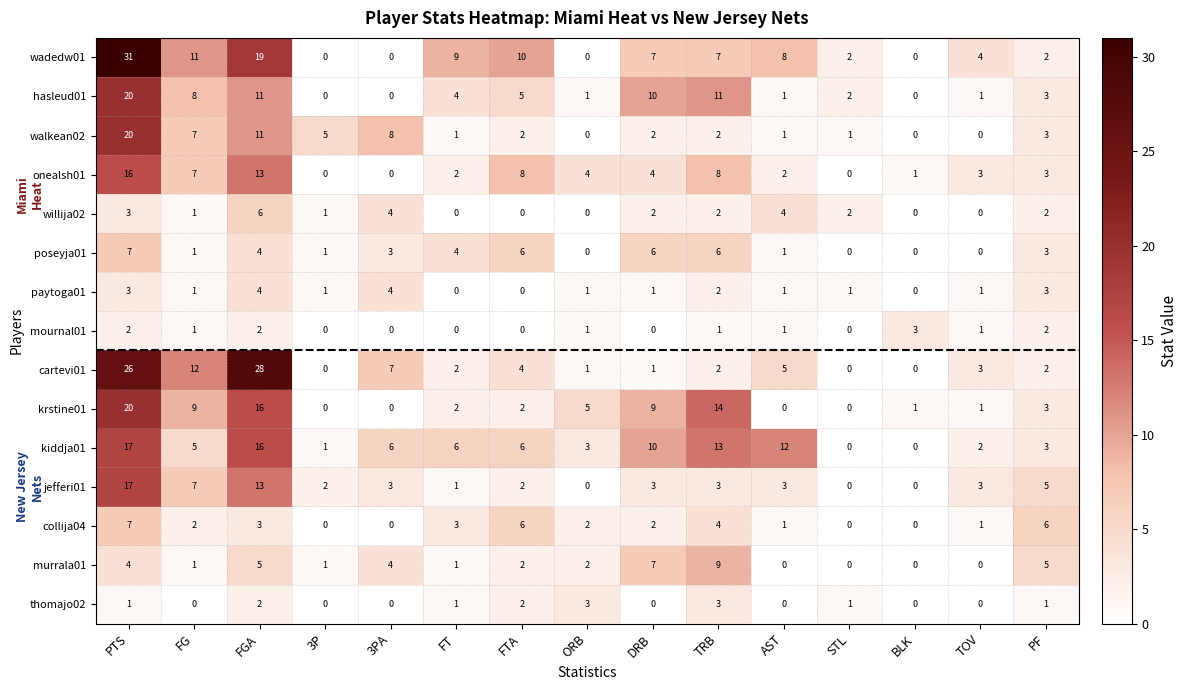

How many paytoga01 values are between 1 and 3?

10